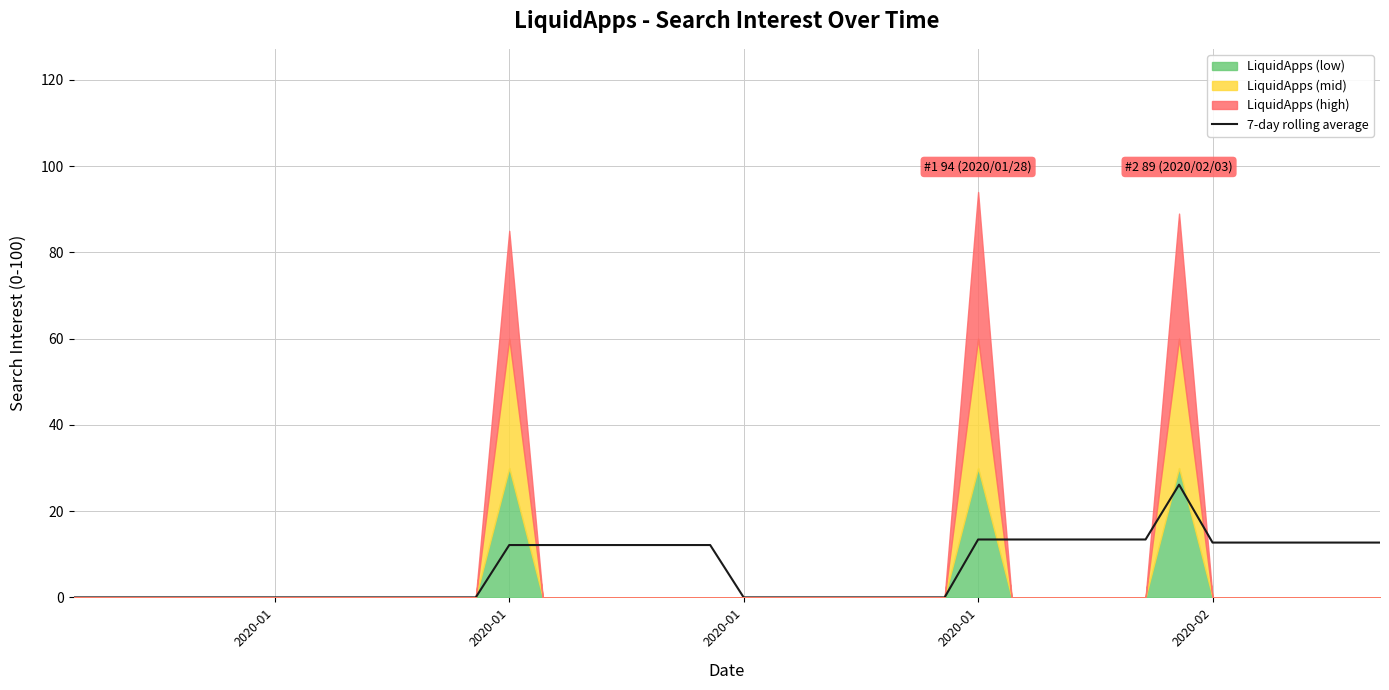

Where does the data first go above 12?

2020-01